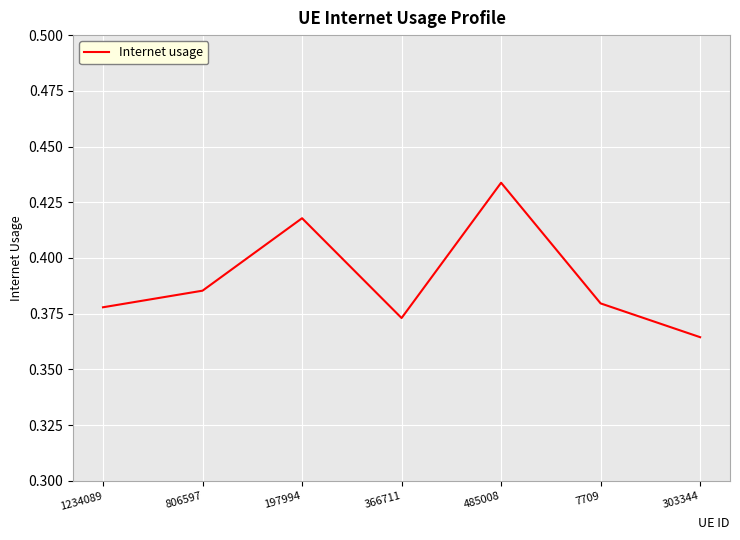

Count the values in the range 0 to 1.

7